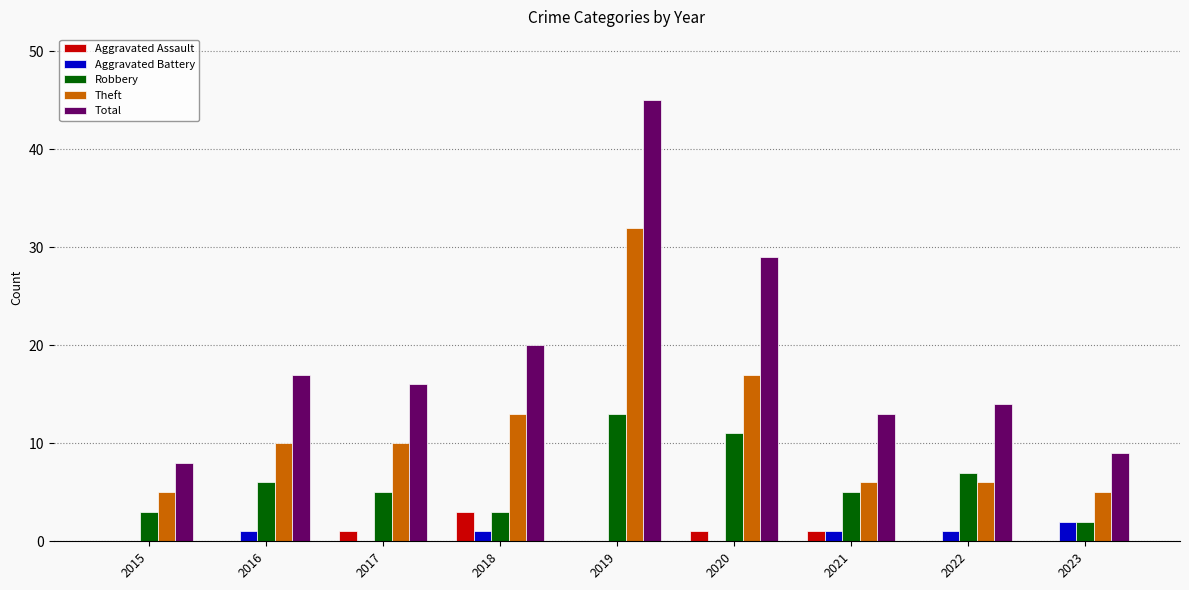

Reading left to right, list all the values displayed in this chart.

Aggravated Assault: 2015=0	2016=0	2017=1	2018=3	2019=0	2020=1	2021=1	2022=0	2023=0
Aggravated Battery: 2015=0	2016=1	2017=0	2018=1	2019=0	2020=0	2021=1	2022=1	2023=2
Robbery: 2015=3	2016=6	2017=5	2018=3	2019=13	2020=11	2021=5	2022=7	2023=2
Theft: 2015=5	2016=10	2017=10	2018=13	2019=32	2020=17	2021=6	2022=6	2023=5
Total: 2015=8	2016=17	2017=16	2018=20	2019=45	2020=29	2021=13	2022=14	2023=9